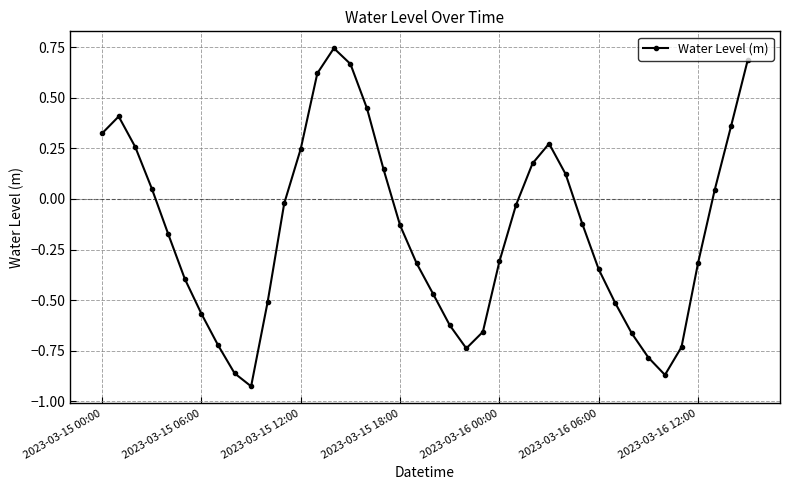

How many values are above zero?

16